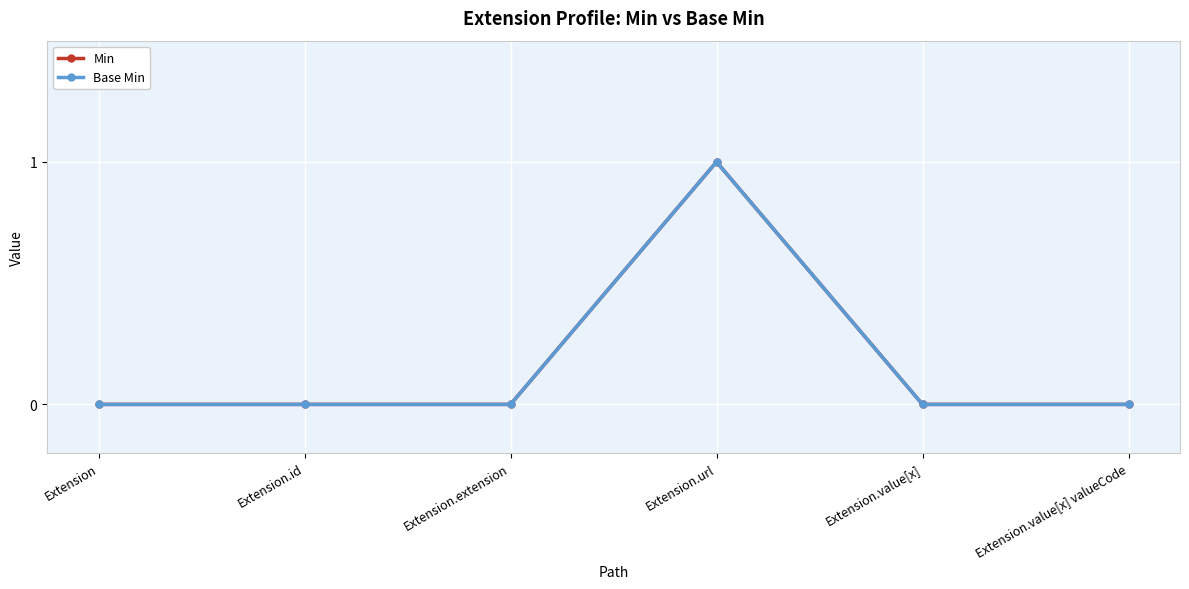

True or false: Min and Base Min intersect in this chart.

False